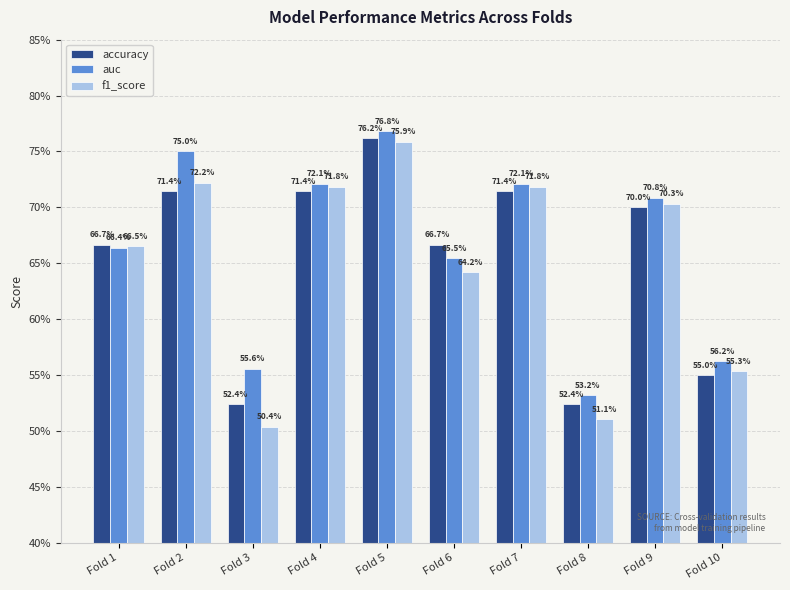

Does the chart contain any negative values?

No